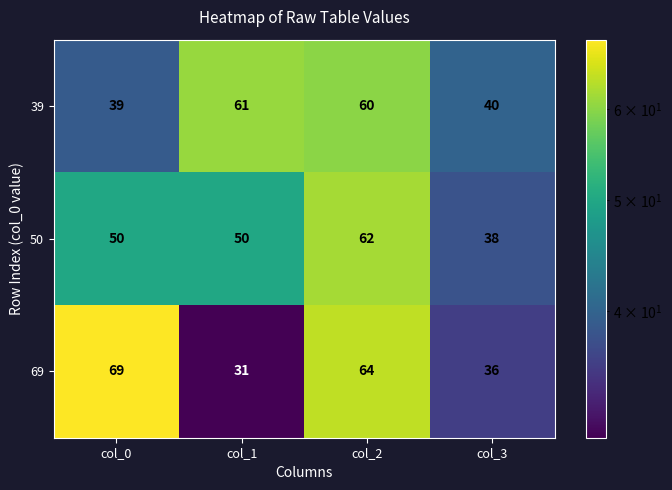

How many distinct data groups are displayed?

3